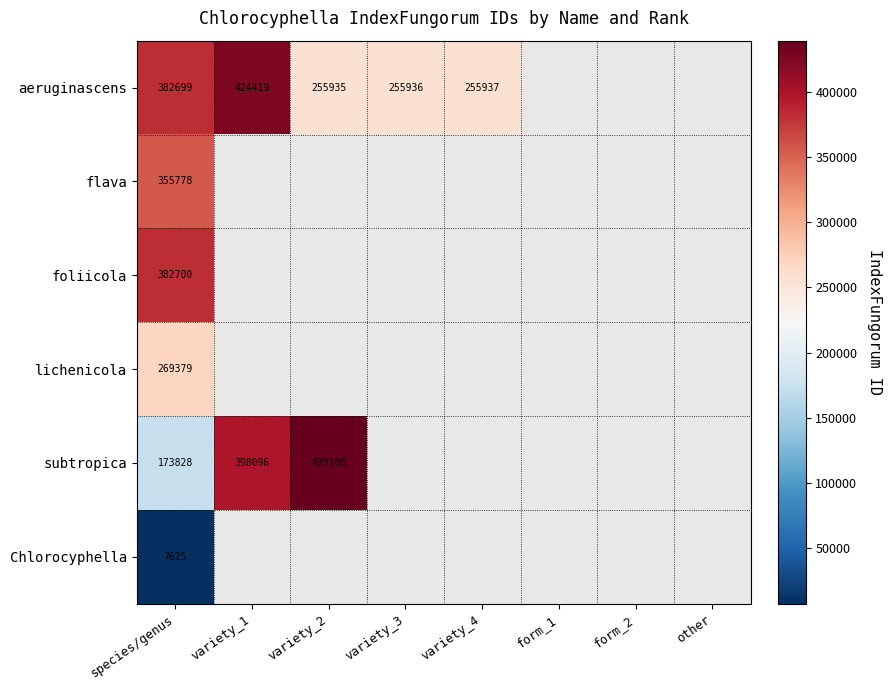

Is it true that foliicola equals 382700 at species/genus?

True